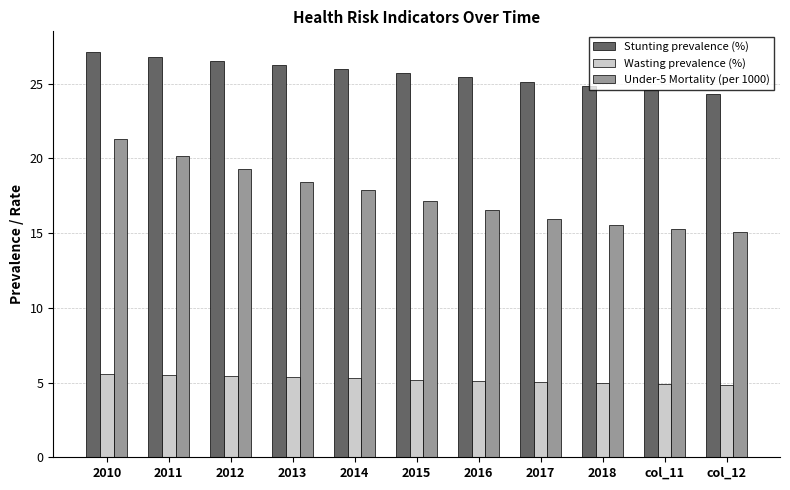

What is the label of the 6th bar from the right?

2015